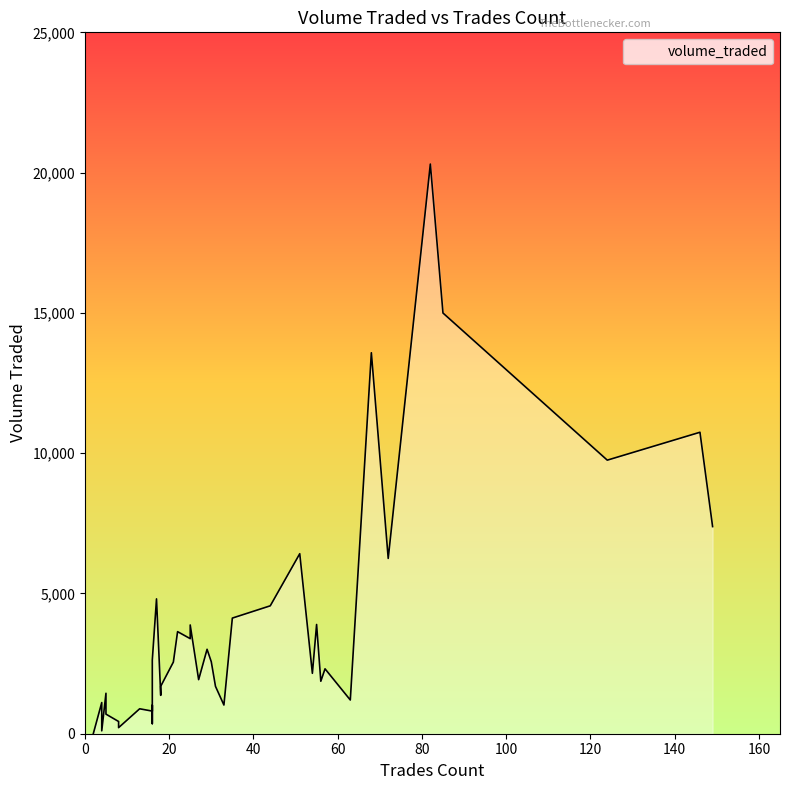

Reading left to right, what are all the values shown in this chart?

5=1441.8	4=1110.6	8=435.4	13=888.7	8=216.3	44=4559.0	16=805.9	25=3388.2	35=4121.6	27=1927.2	5=698.1	4=102.7	68=13578.9	149=7383.2	16=1013.7	21=2554.0	82=20304.1	57=2313.0	22=3638.4	56=1869.8	16=550.2	55=3893.2	124=9751.0	29=3009.4	16=359.4	146=10745.1	51=6416.3	18=1367.6	85=14994.9	31=1687.7	17=4806.2	30=2566.0	16=2625.4	33=1022.5	63=1201.7	2=4.2	72=6248.3	54=2152.6	25=3876.2	18=1691.3